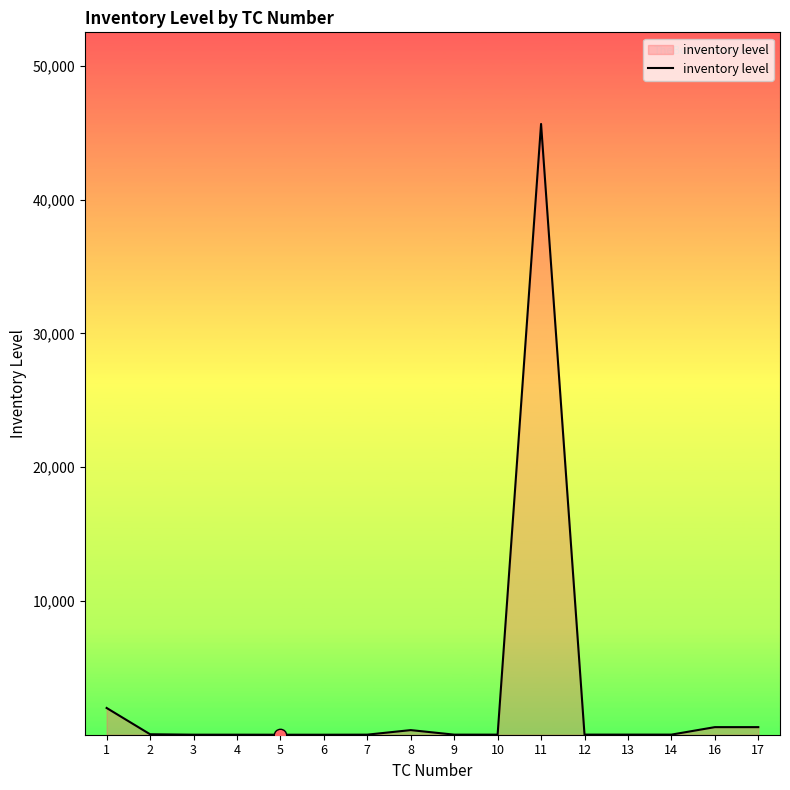

What is the change in value from 1 to 16?

-1433.0